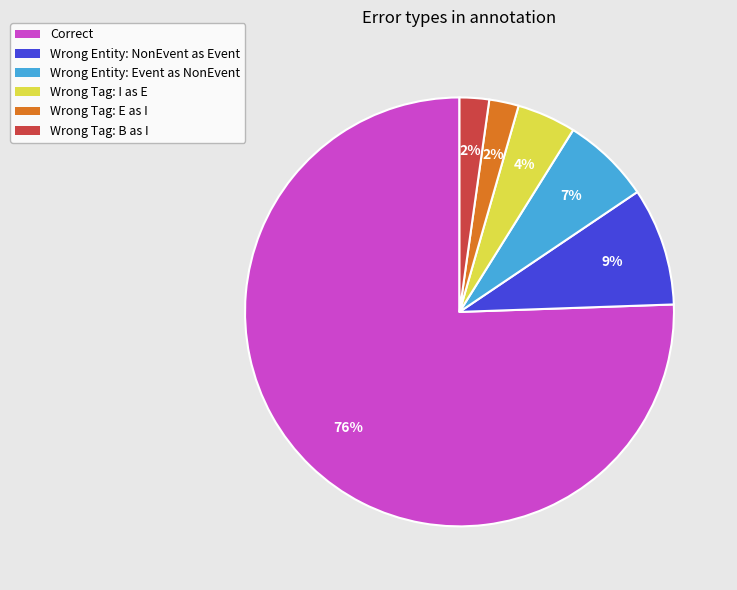

Is there a majority slice in this chart?

Yes